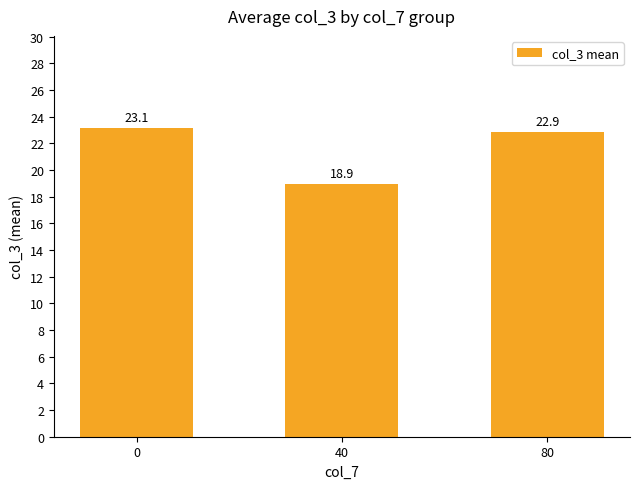

What is the value of the 1st bar from the left?

23.1